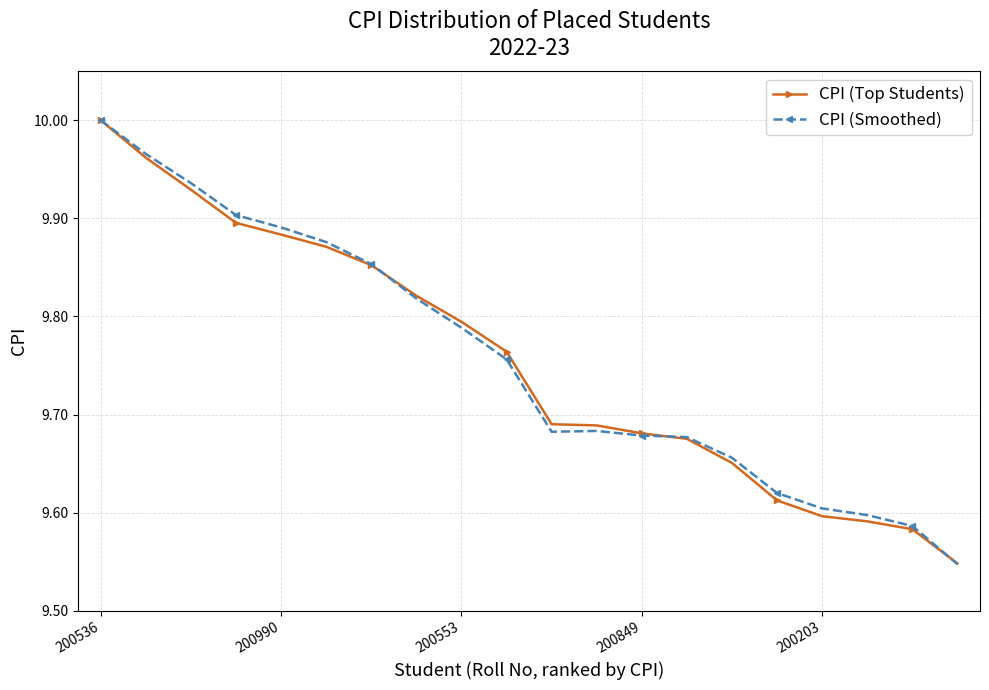

At how many categories does at least one series exceed 9?

20